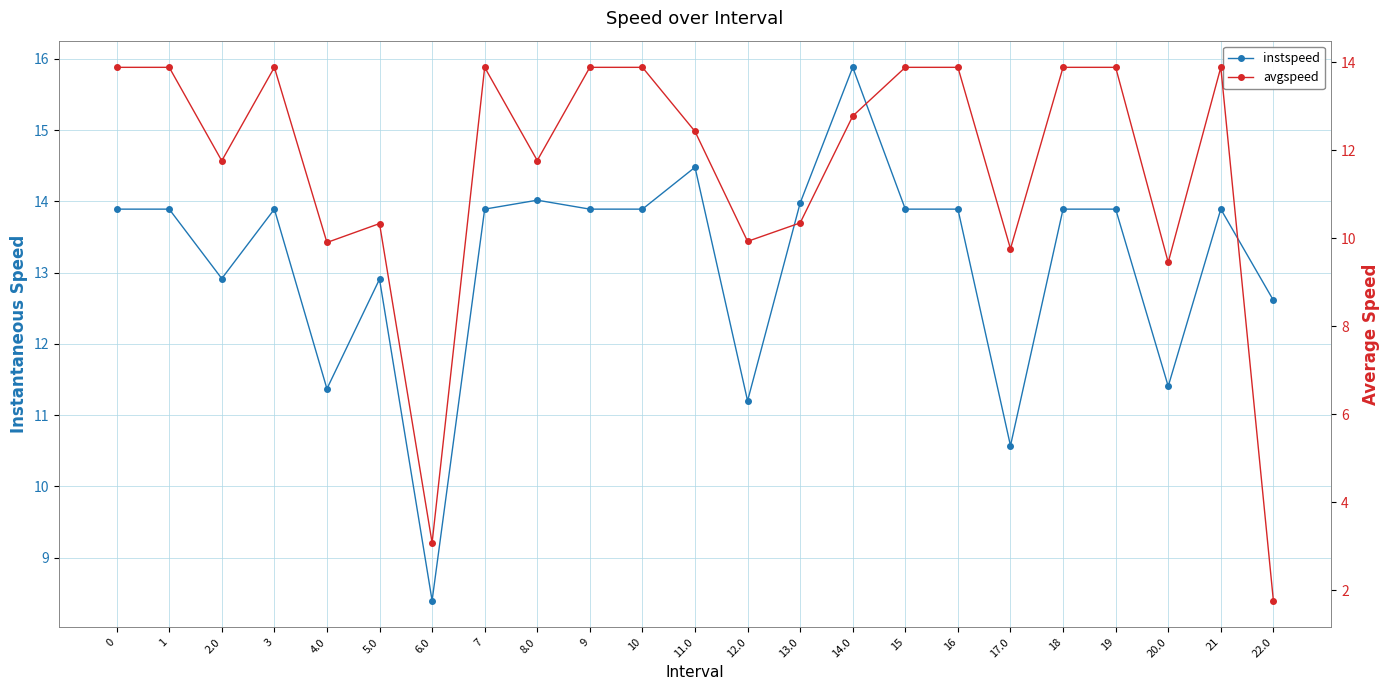

What is the sum of the avgspeed values at 6.0 and 11.0?

15.5